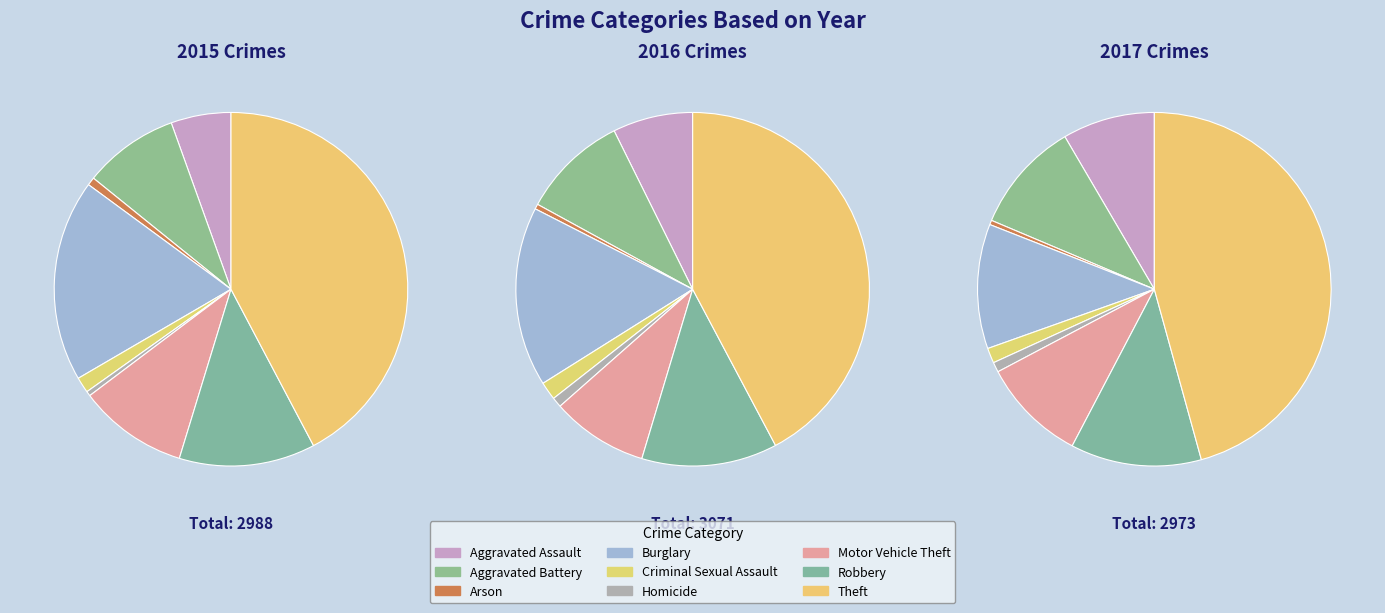

Is there any slice that represents more than half of the pie?

No